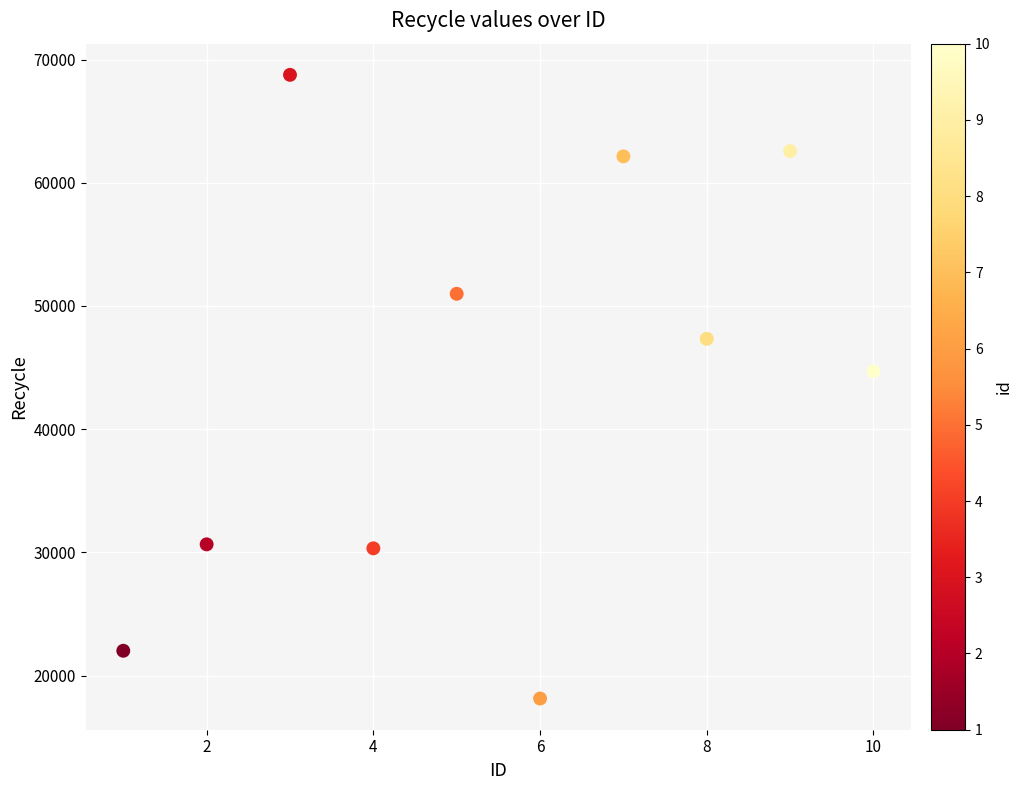

What is the range of X values (max minus min)?

9